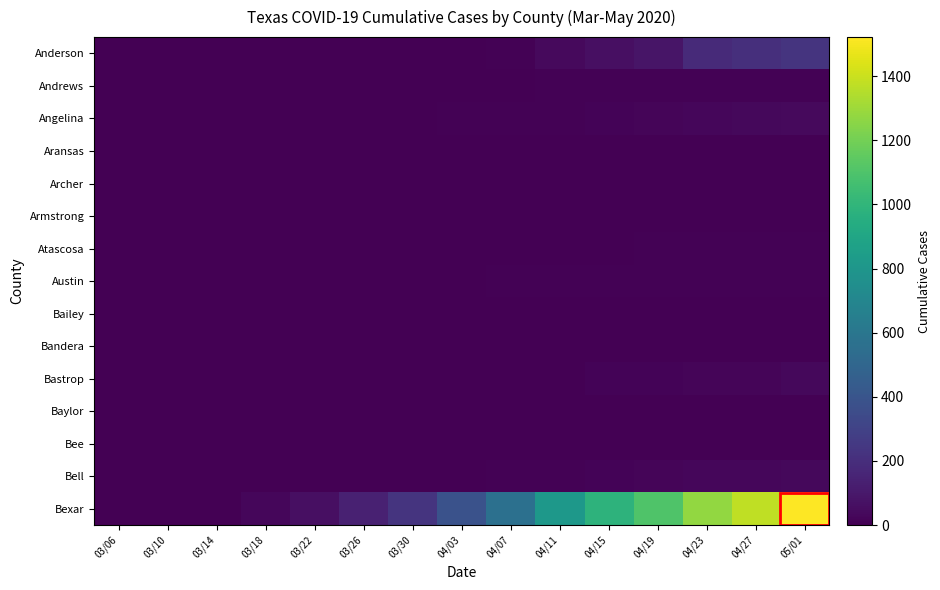

Rank the series by their maximum value, from highest to lowest.

Bexar, Anderson, Angelina, Bell, Bastrop, Atascosa, Austin, Andrews, Bandera, Bee, Aransas, Armstrong, Archer, Bailey, Baylor